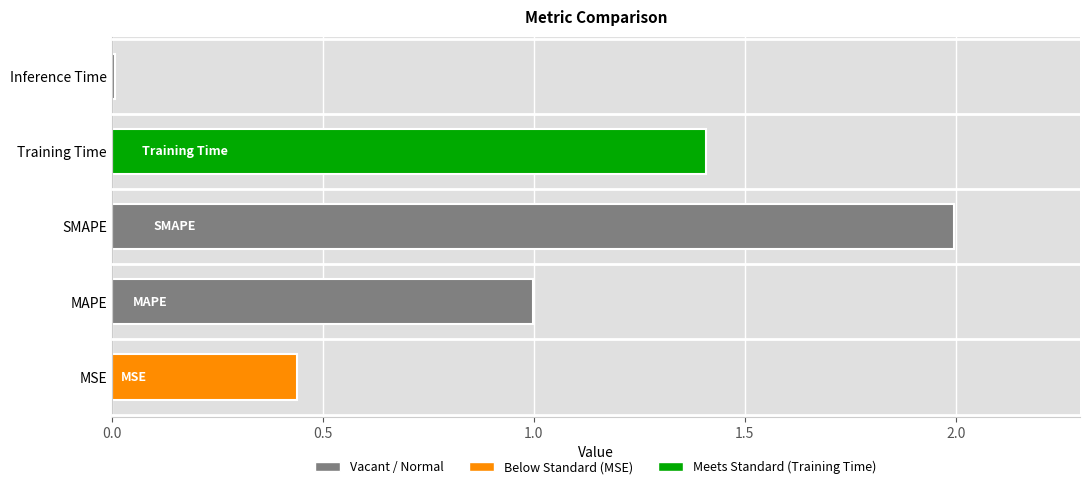

Are the bars grouped side by side (vs. stacked)?

No